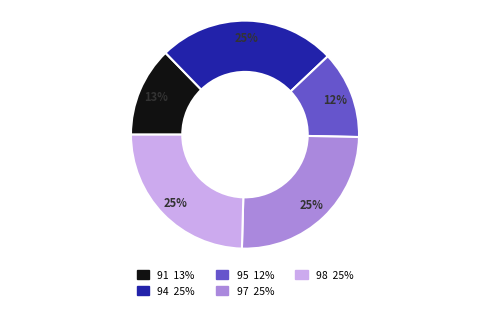

Is there a majority slice in this chart?

No